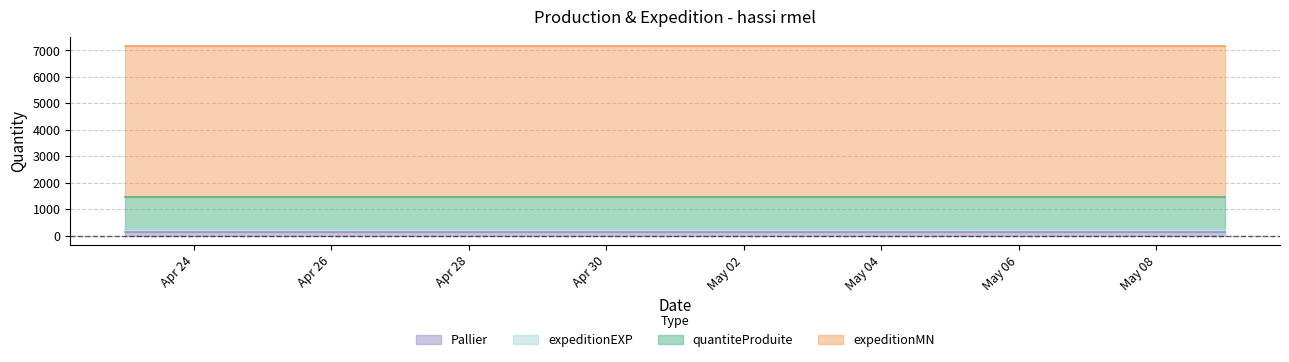

At which label is Pallier closest to 123?

2024-04-23